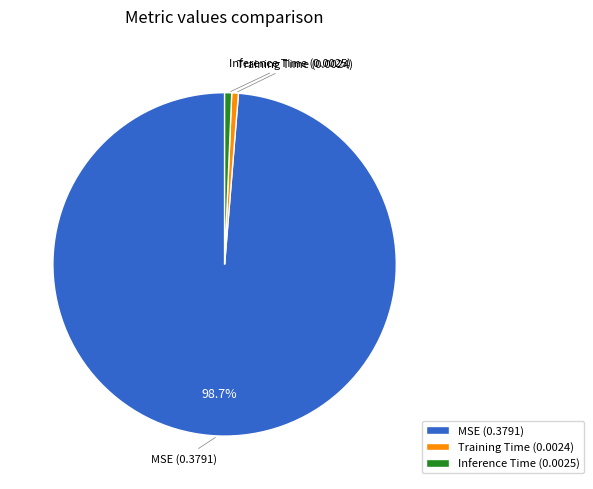

Do MSE (0.3791) and Training Time (0.0024) together represent more than half of the pie?

Yes